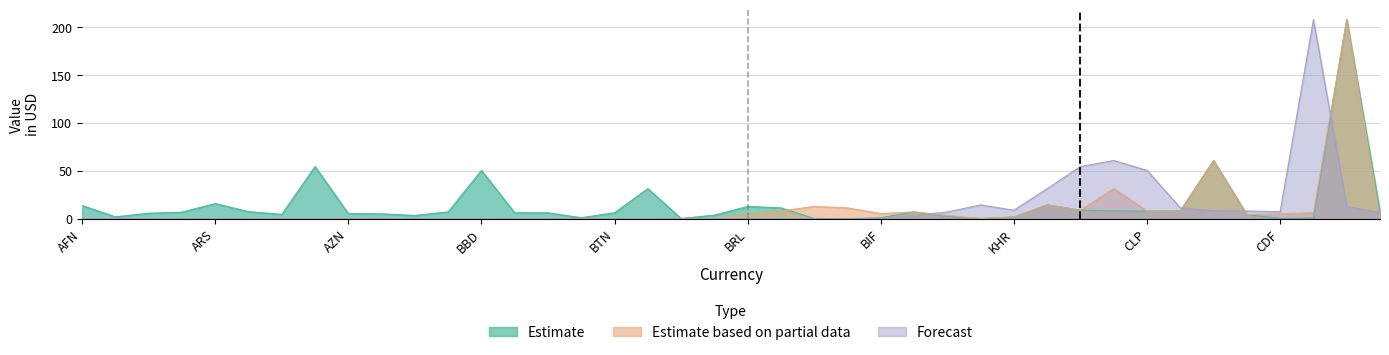

True or false: Estimate and Forecast intersect in this chart.

True